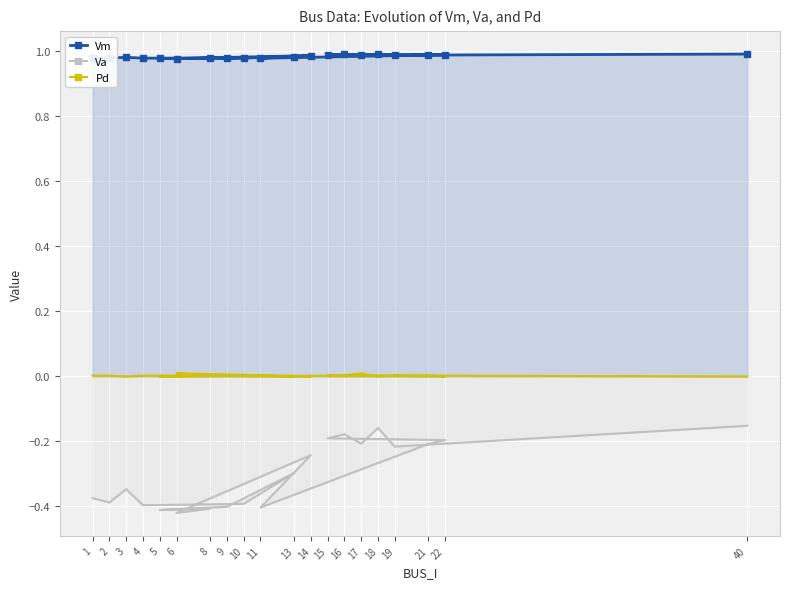

Rank the series at 13 from highest to lowest value.

Vm, Pd, Va